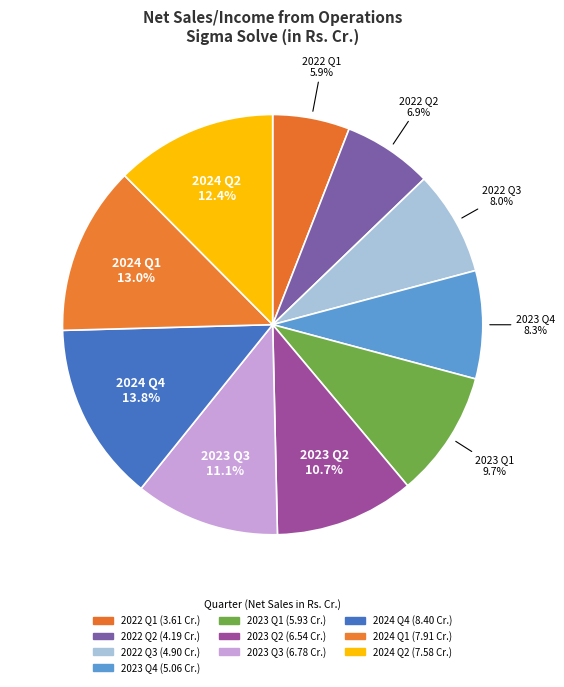

Between 2024 Q4 and 2022 Q3, which is larger?

2024 Q4